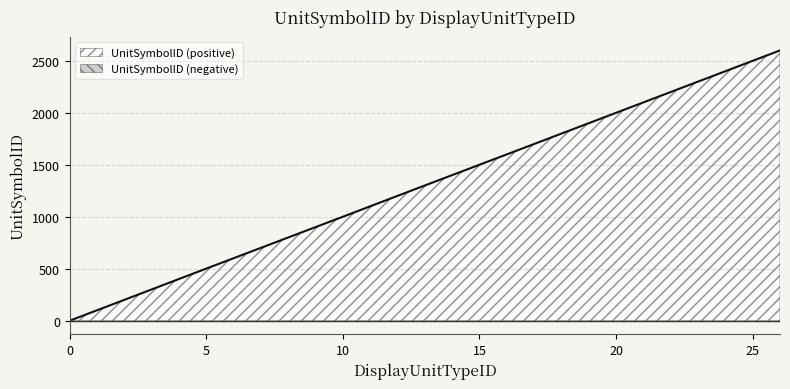

What is the sum of the values at 11 and 14?

2502